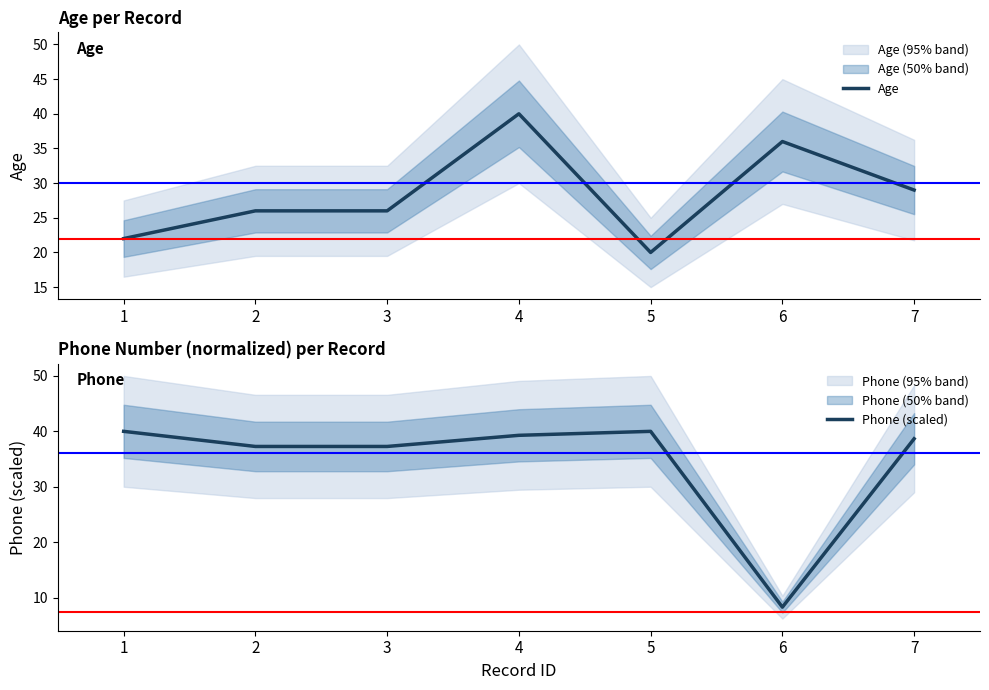

In Phone (scaled), how many points are higher than both neighbors (excluding endpoints)?

1